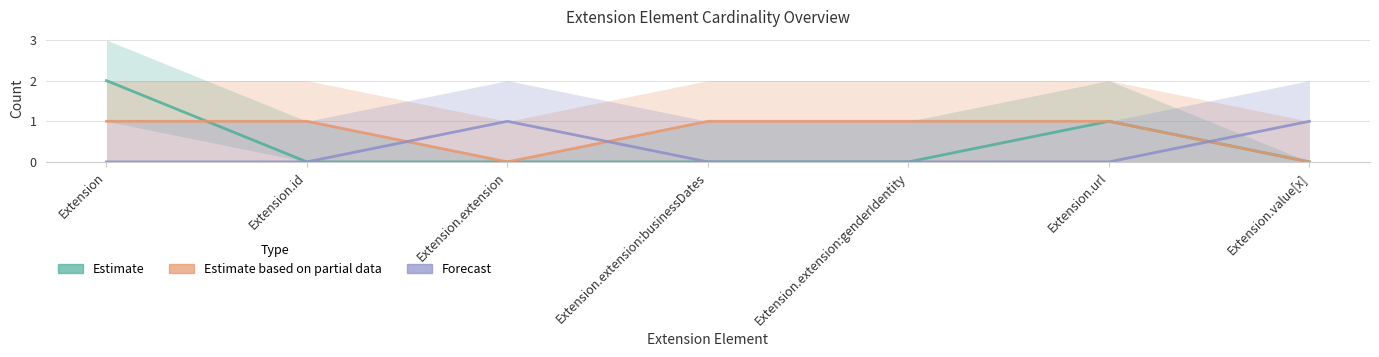

Which series has the largest total across all categories?

Estimate based on partial data